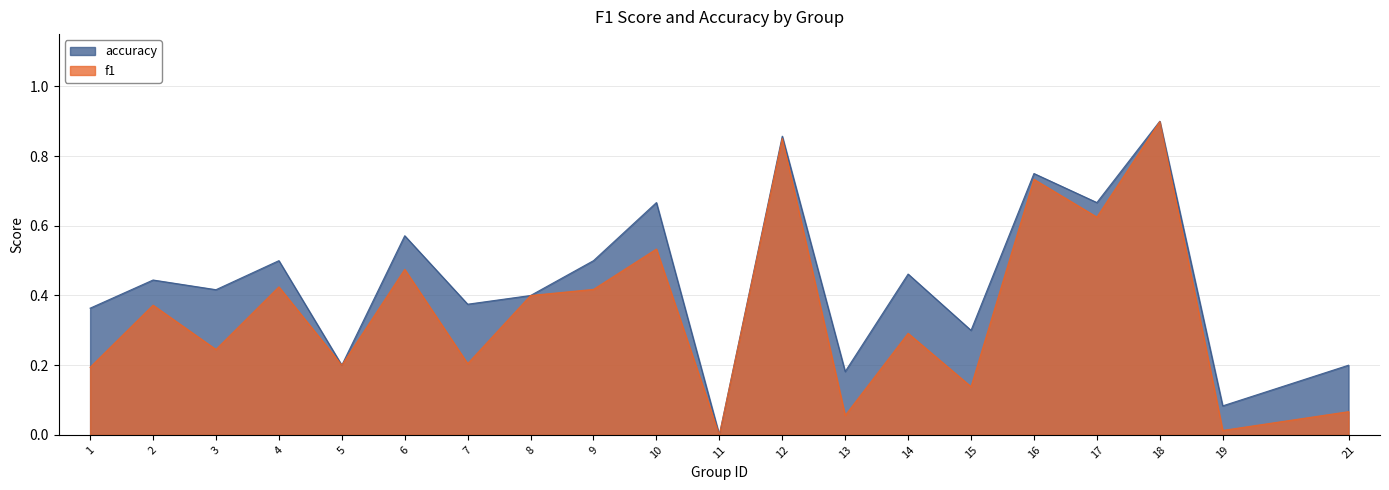

What is the value of the accuracy point at the 5th from the left?

0.2